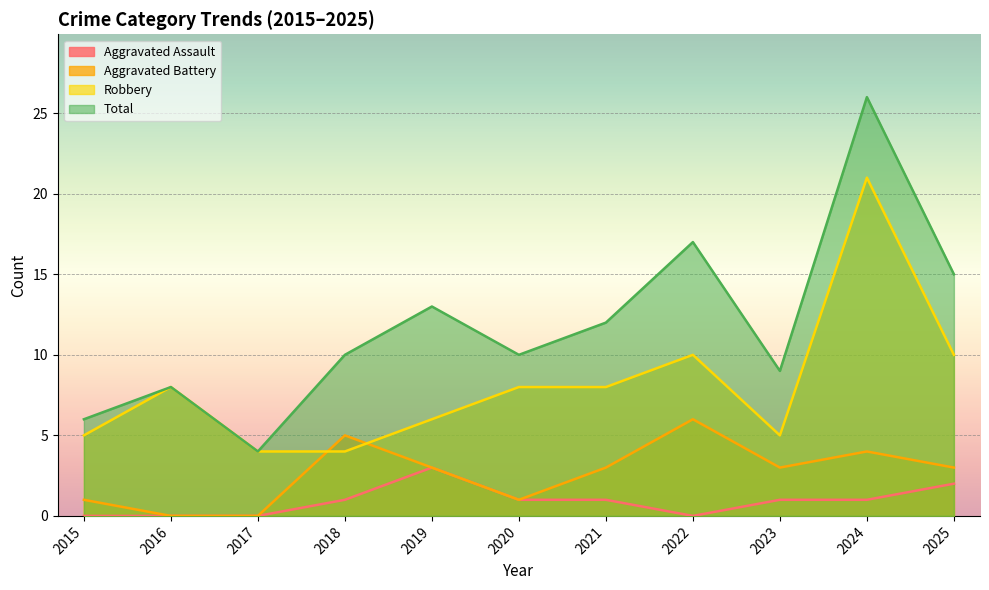

What is the difference between the Aggravated Assault values at 2018 and 2015?

1